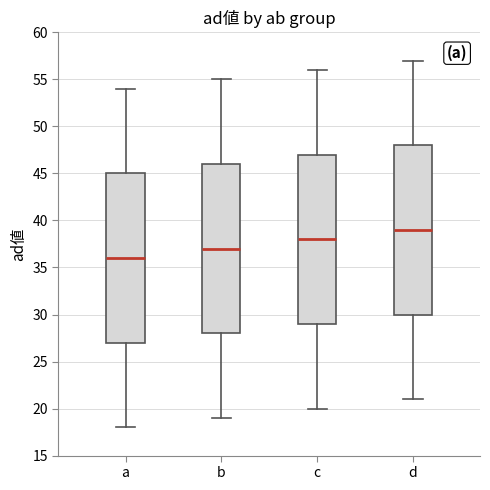

Which box's median line is the highest?

d